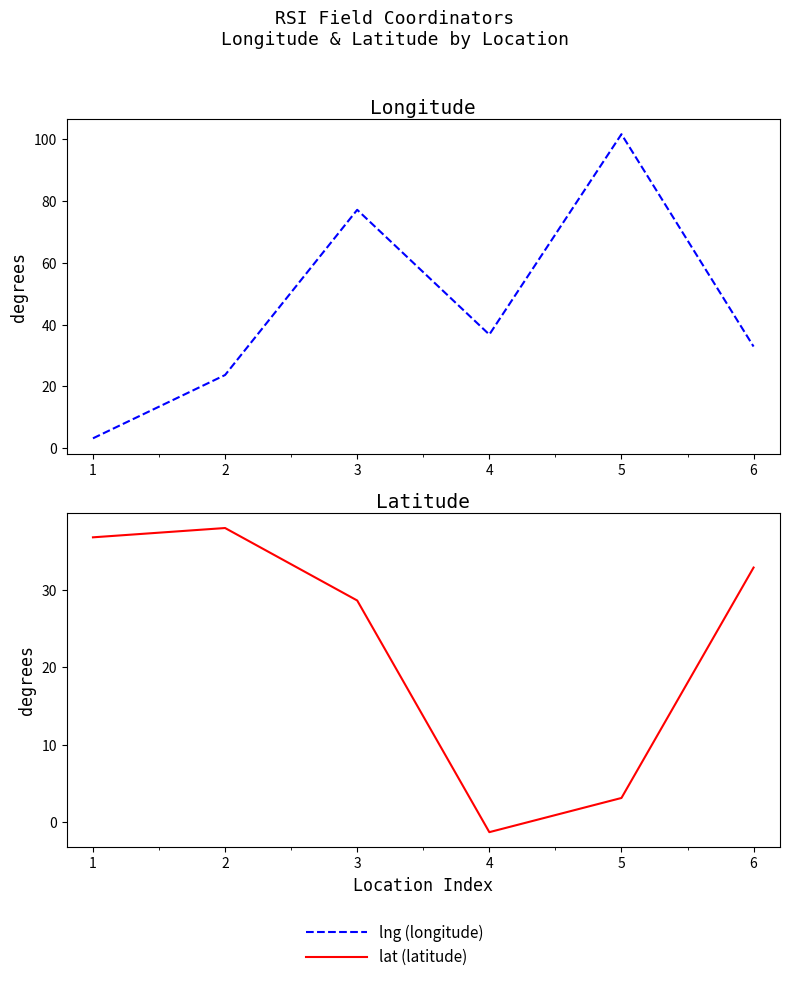

Rank the series by their average value, from lowest to highest.

lat, lng